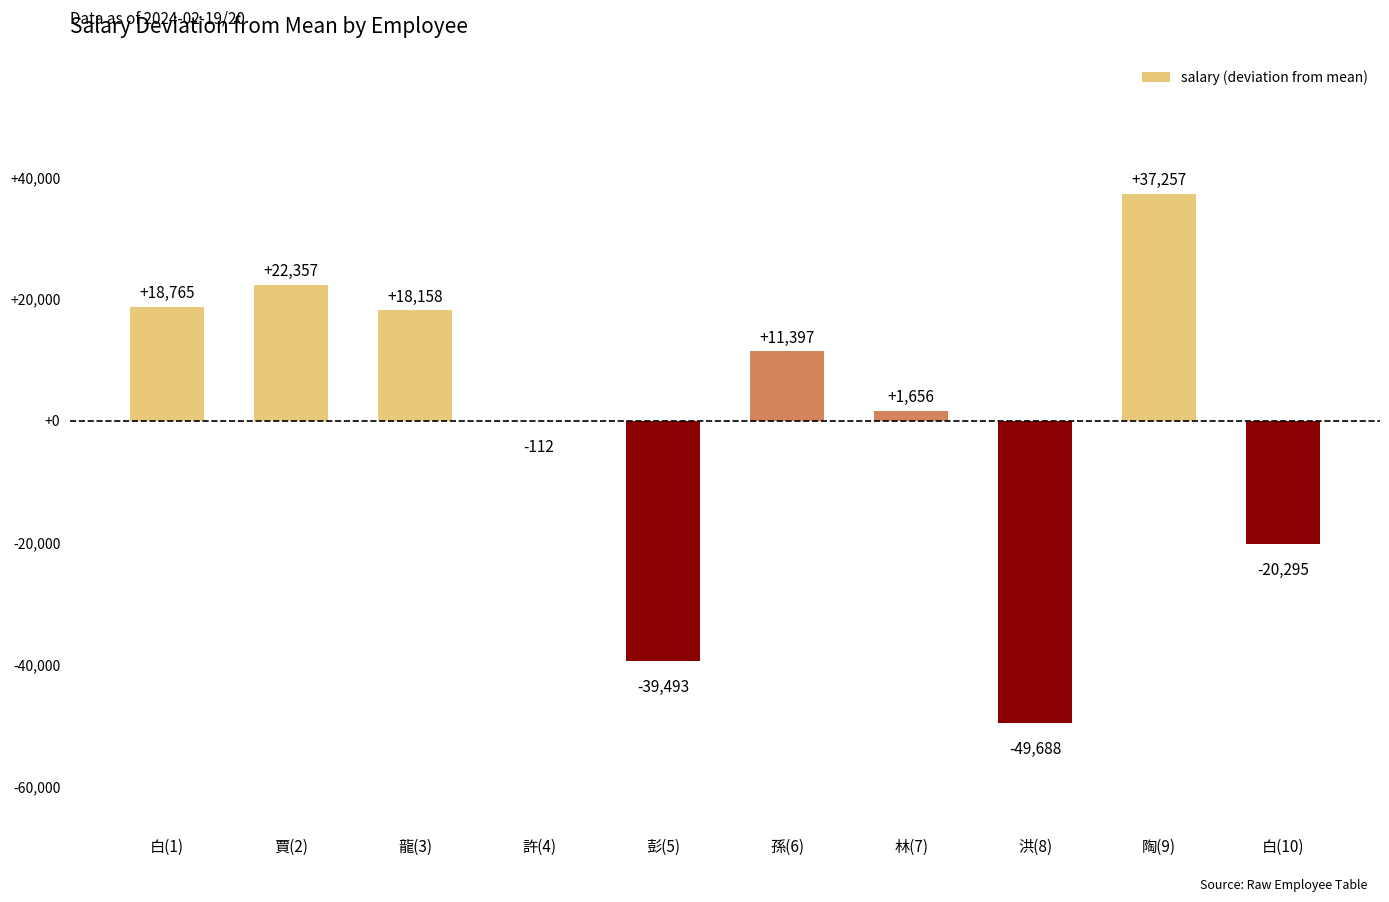

The chart shows a value of 58826.5 at 陶(9). True or false?

False